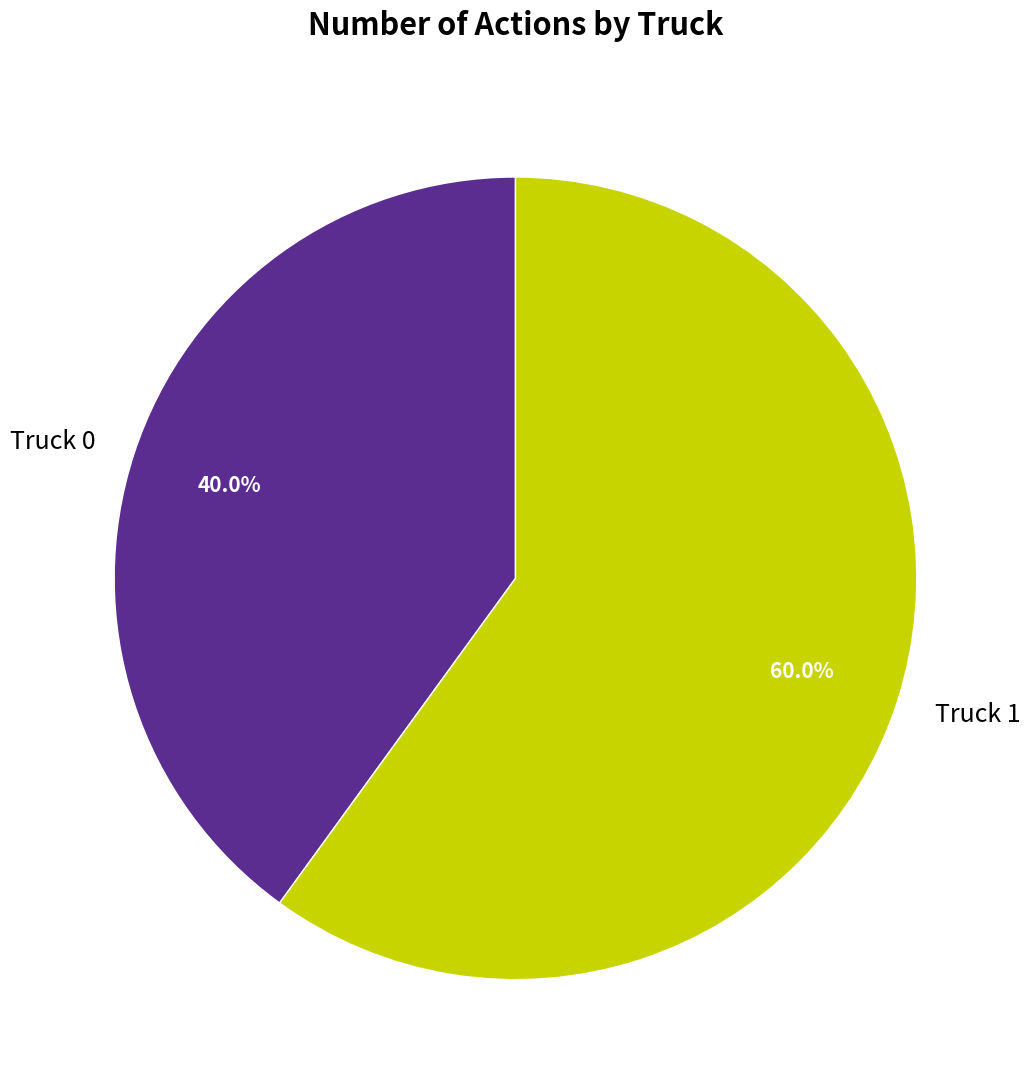

How much of the chart is everything except Truck 0?

60.0%